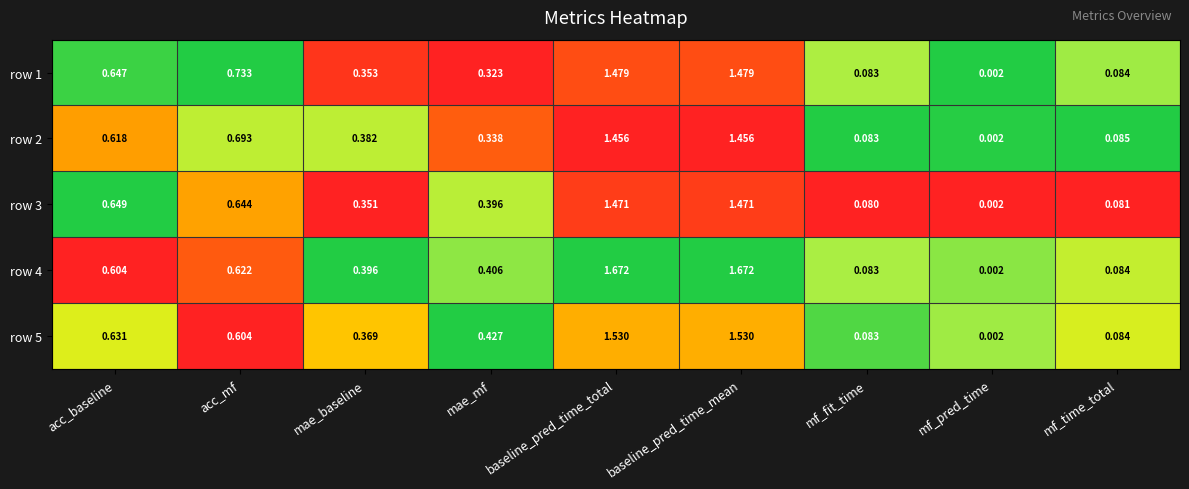

Which label corresponds to the smallest value in the chart?

mf_pred_time